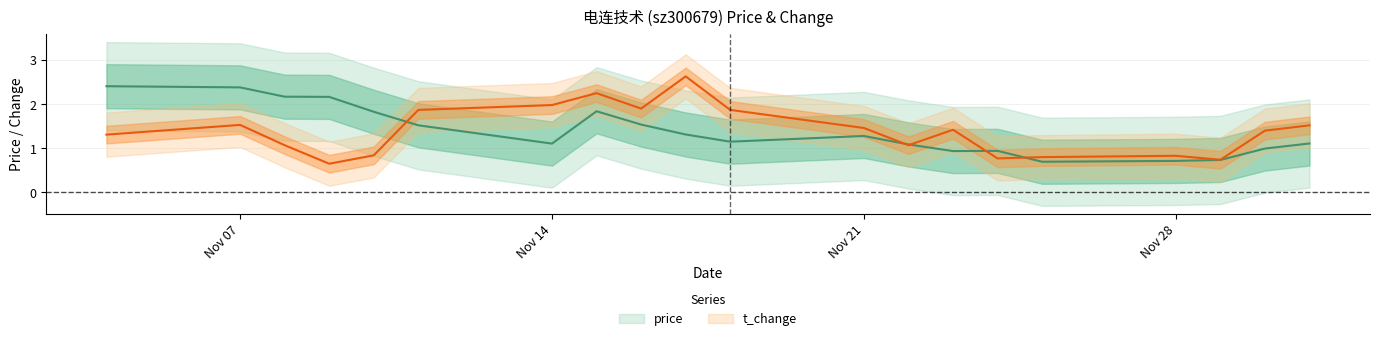

Rank the categories by t_change value from highest to lowest.

2022-11-17, 2022-11-15, 2022-11-14, 2022-11-16, 2022-11-11, 2022-11-18, 2022-11-07, 2022-12-01, 2022-11-21, 2022-11-23, 2022-11-30, 2022-11-04, 2022-11-08, 2022-11-22, 2022-11-10, 2022-11-28, 2022-11-25, 2022-11-24, 2022-11-29, 2022-11-09